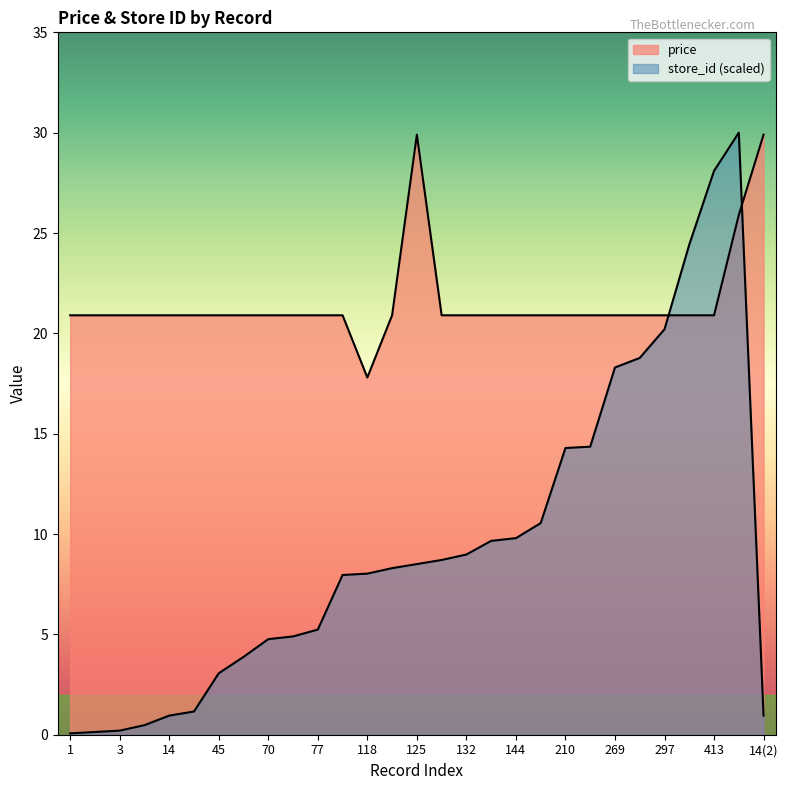

What position from the right is 297?

5